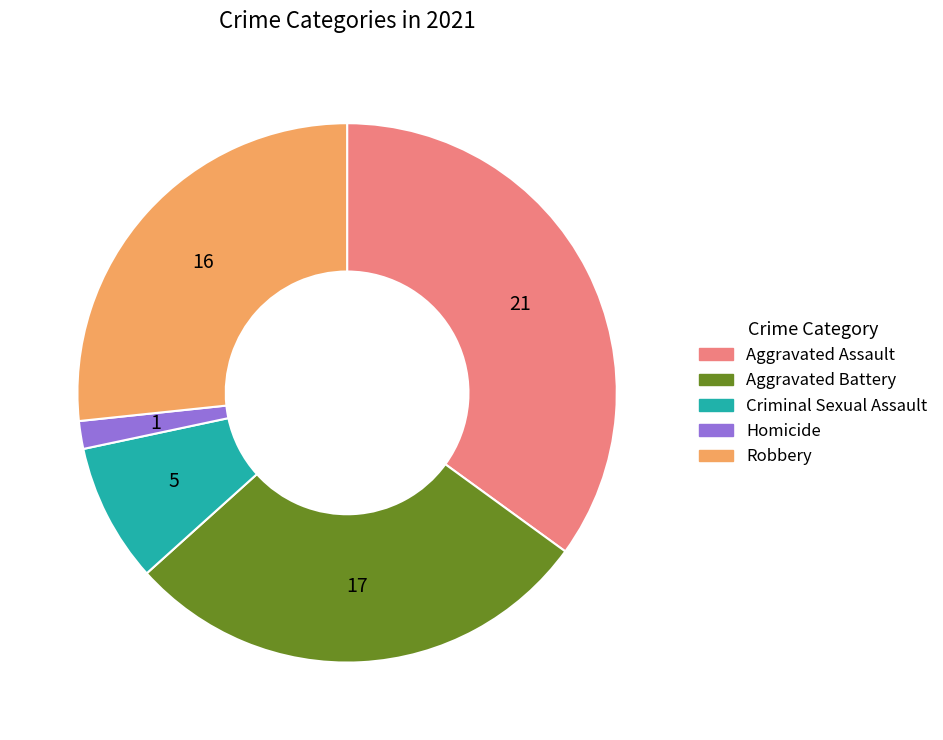

Which category has the smallest portion of the pie?

Homicide